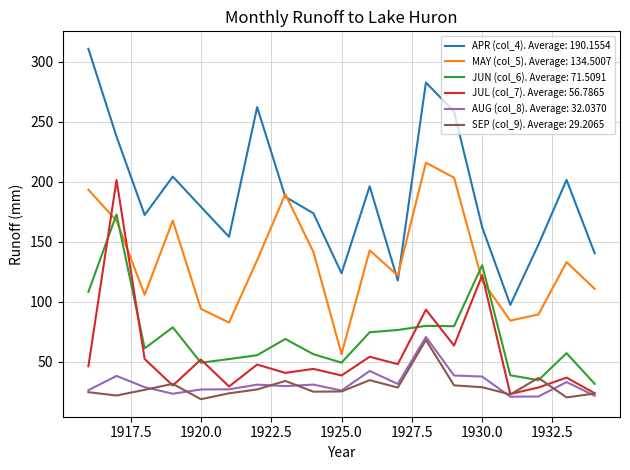

What is the minimum value shown in the chart?

19.0